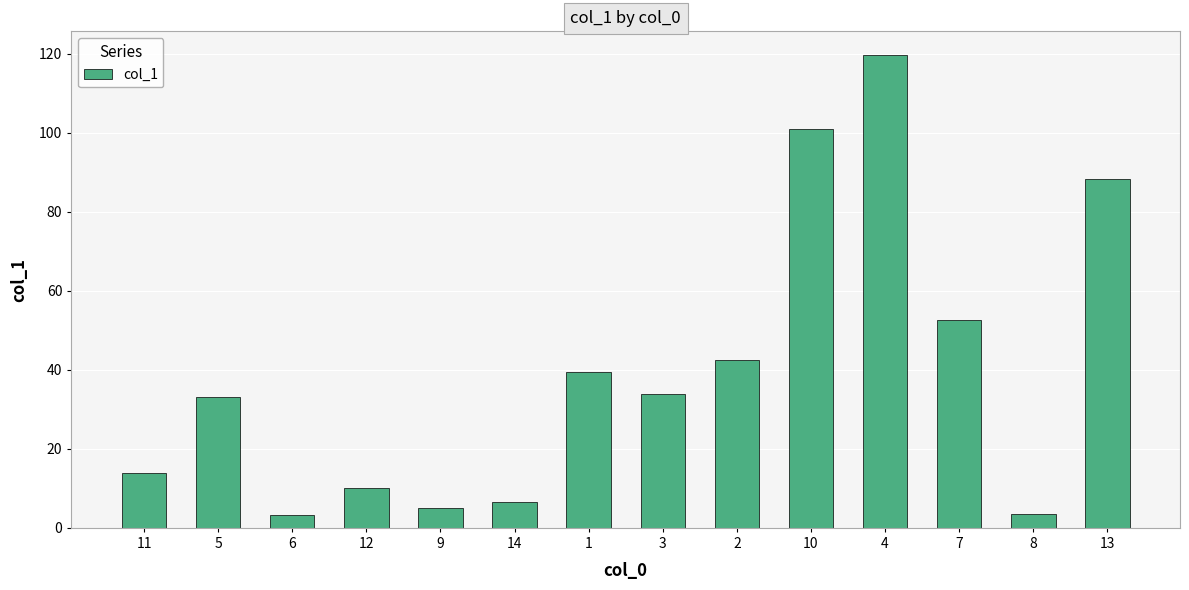

What is the change in value from 9 to 13?

+83.3